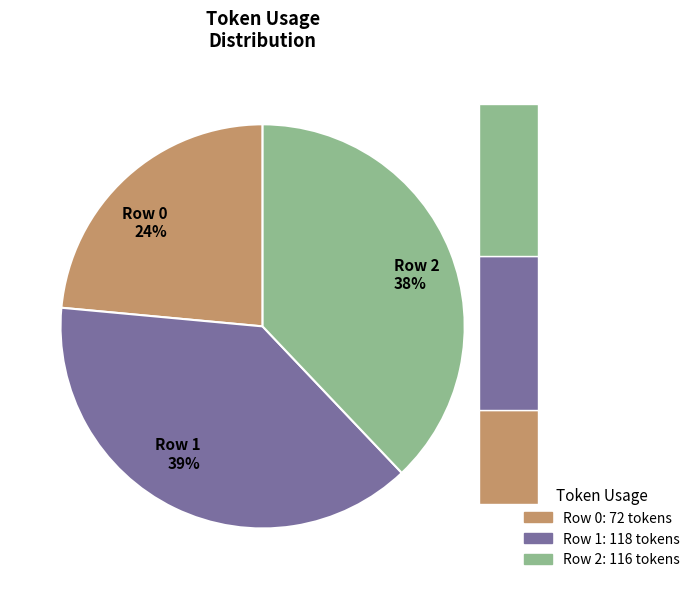

To the nearest percent, what percentage of the pie is Row 1?

39%